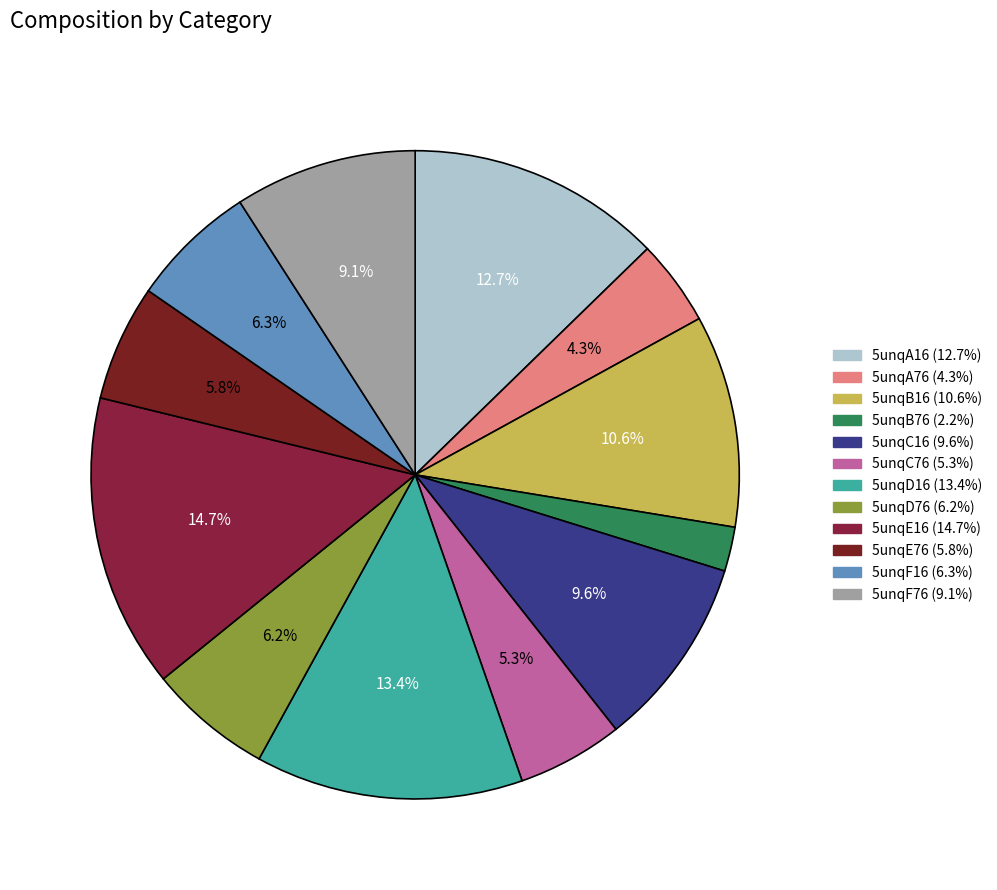

To the nearest percent, what is the difference between the 5unqB16 and 5unqE76 slice percentages?

5%